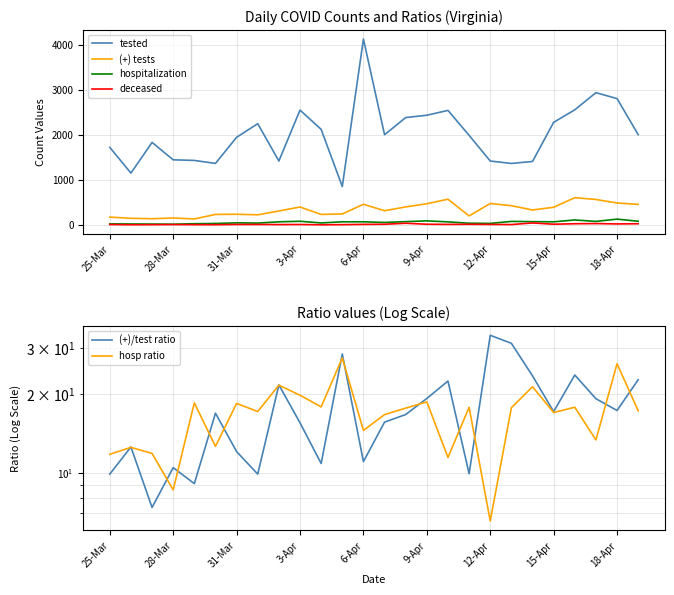

Which series has the largest total across all categories?

tested